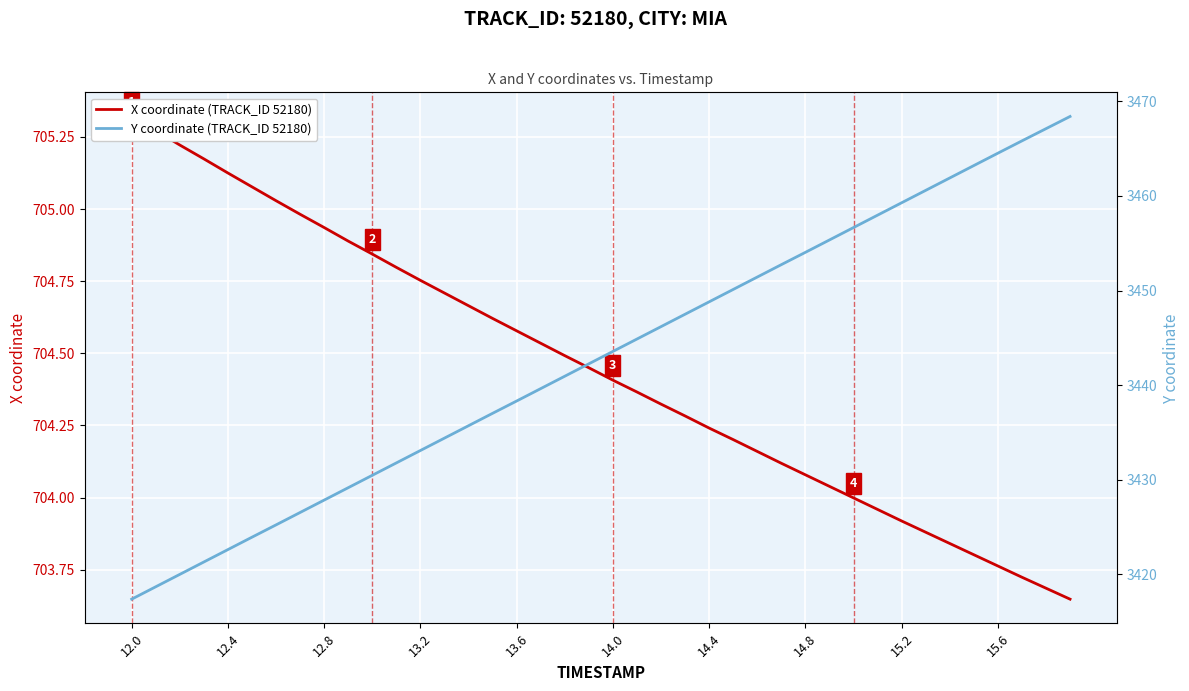

How many lines are shown in the chart?

2